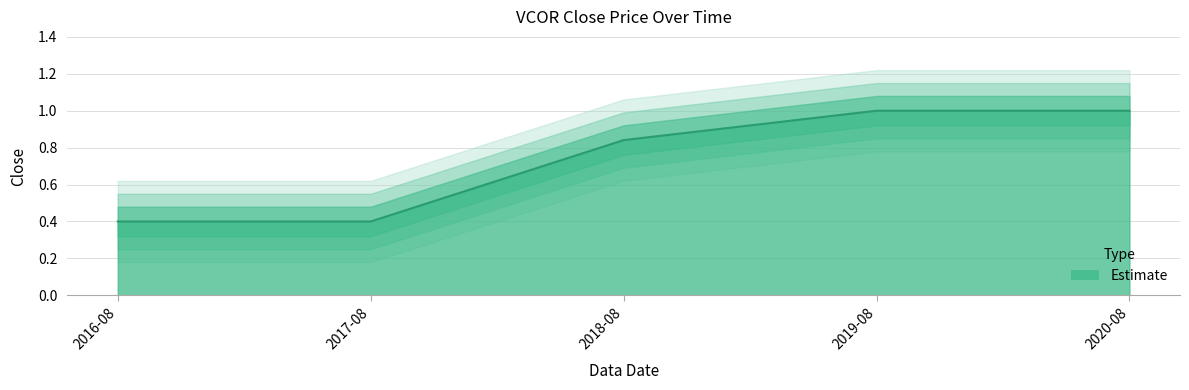

What is the label of the 5th point from the left?

2020-08